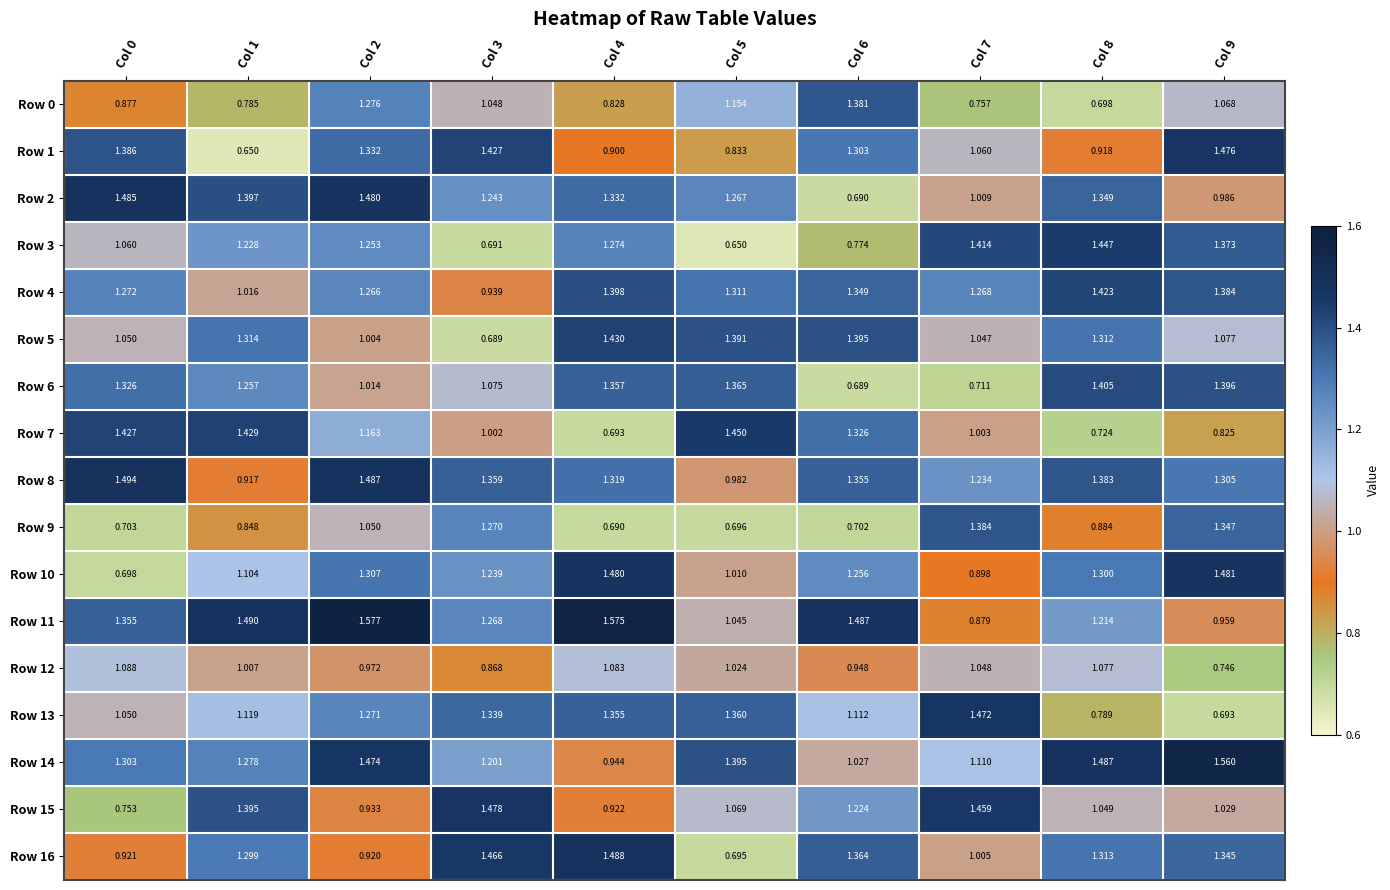

Between Col 1 and Col 4, which series saw the biggest shift?

Row 7